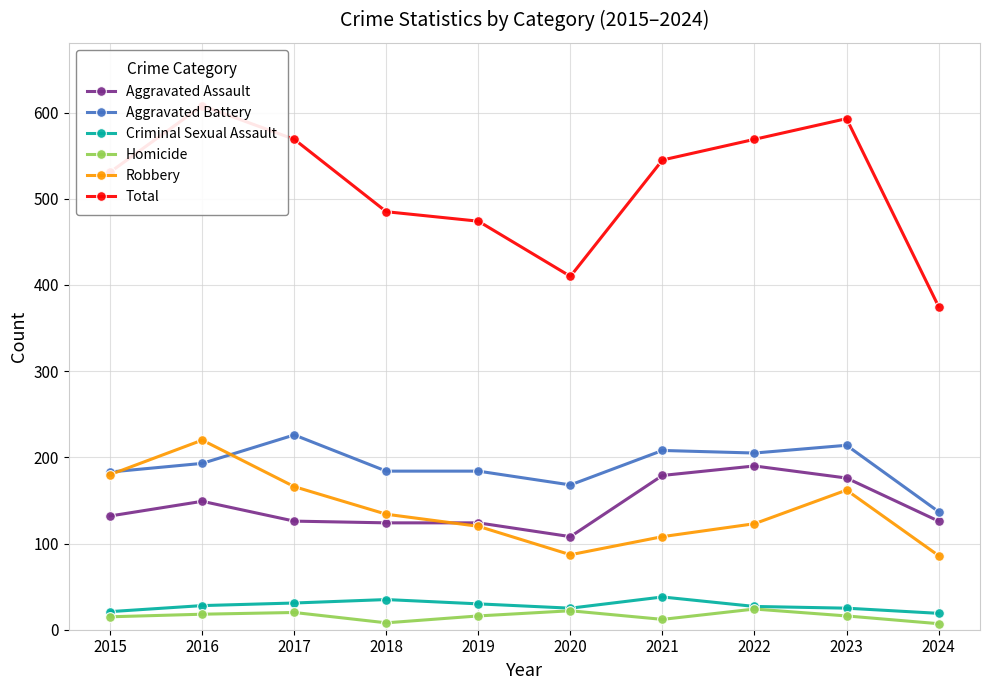

After their last crossing, which series has the higher values: Aggravated Battery or Robbery?

Aggravated Battery